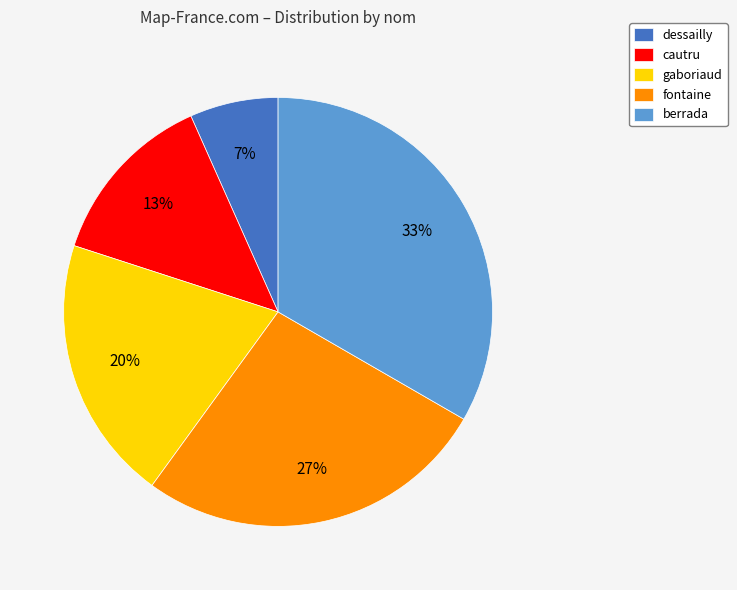

Is fontaine the majority of the pie?

No